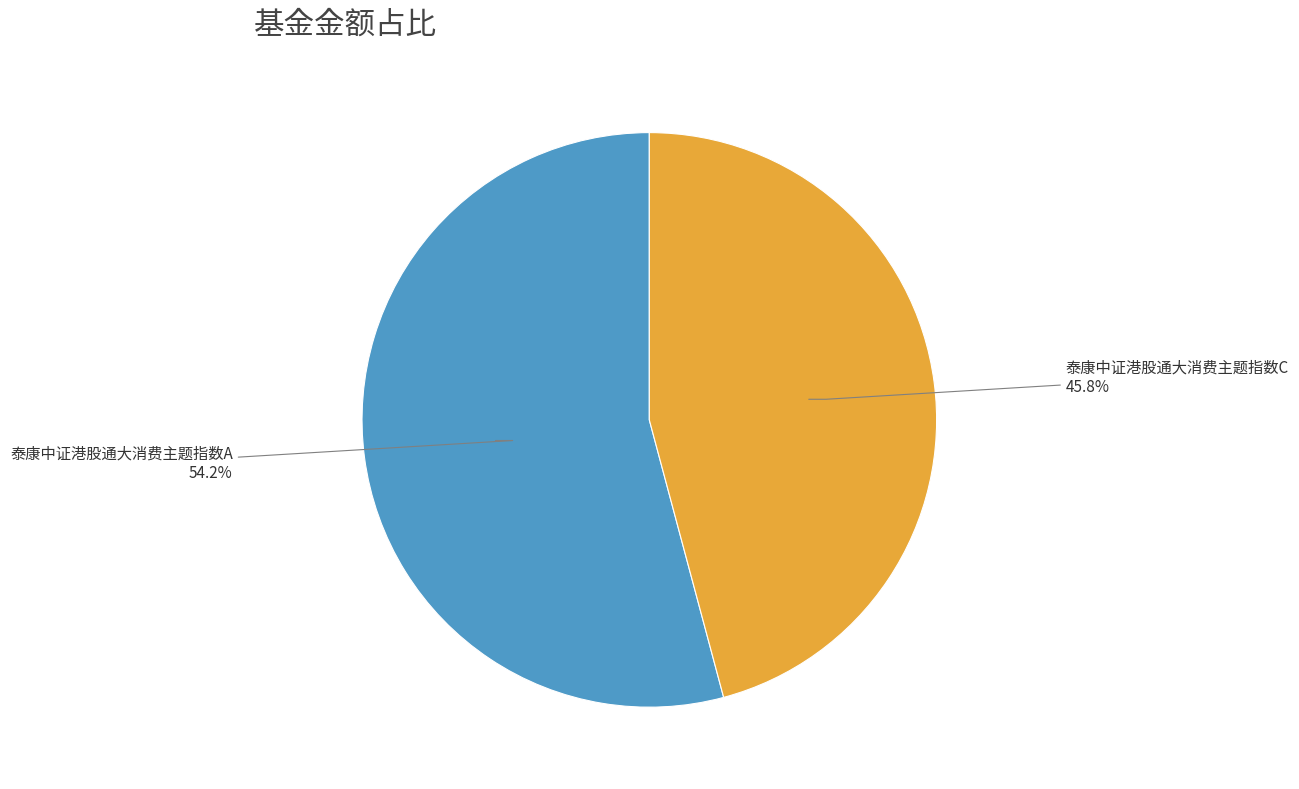

Is there any slice that represents more than half of the pie?

Yes